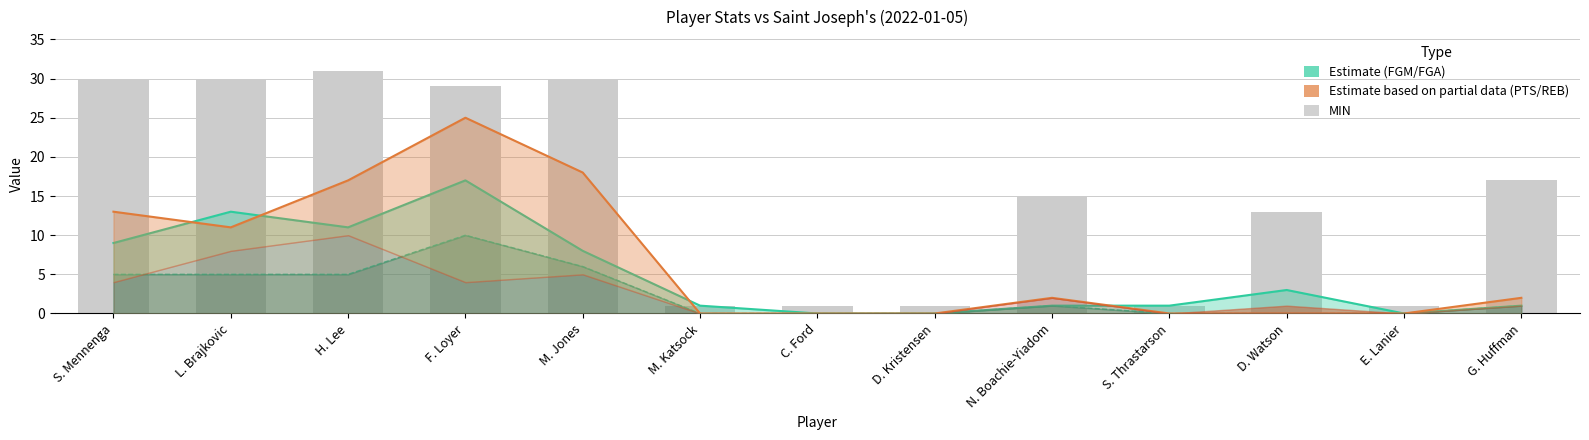

Reading left to right, what are all the values shown in this chart?

30	30	31	29	30	1	1	1	15	1	13	1	17